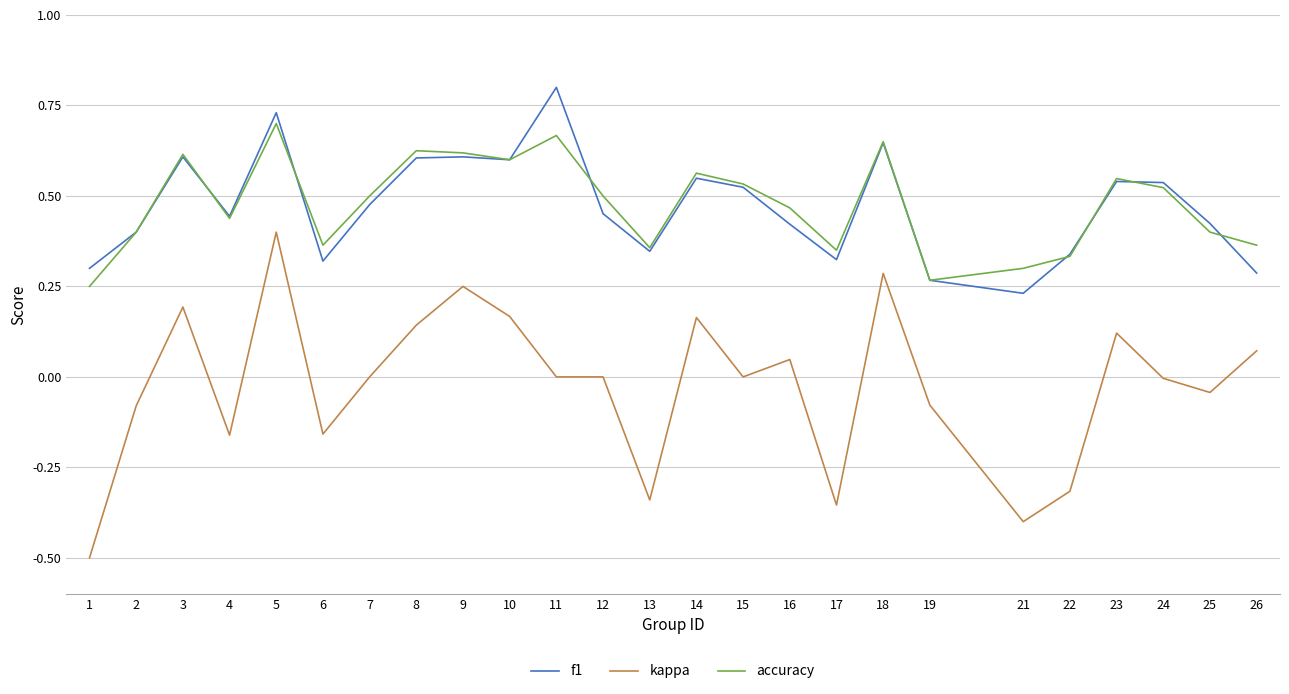

Rank the series by their maximum value, from lowest to highest.

kappa, accuracy, f1